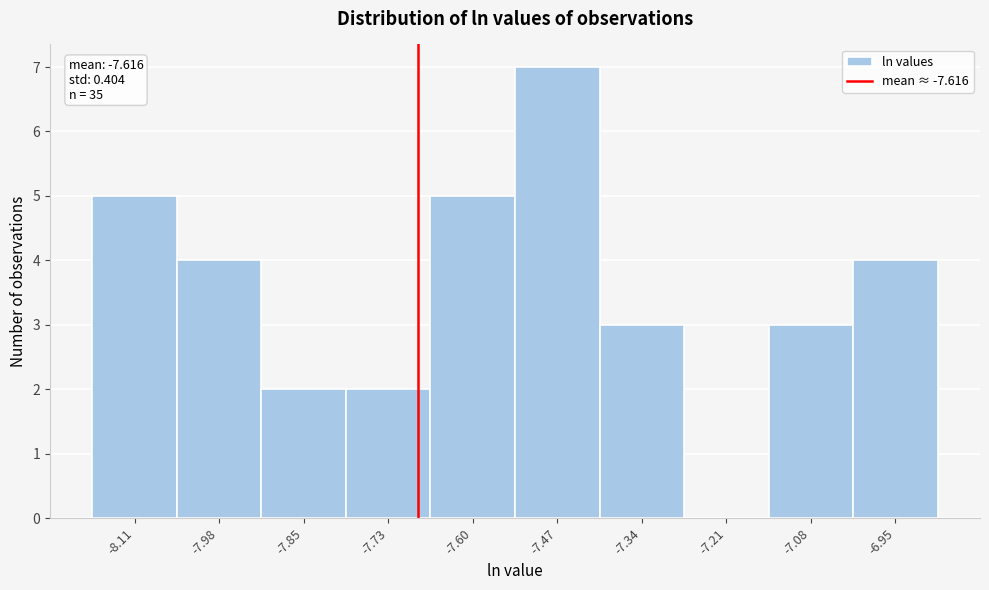

Reading left to right, what are all the values shown in this chart?

-8.11=5	-7.98=4	-7.85=2	-7.73=2	-7.60=5	-7.47=7	-7.34=3	-7.21=0	-7.08=3	-6.95=4